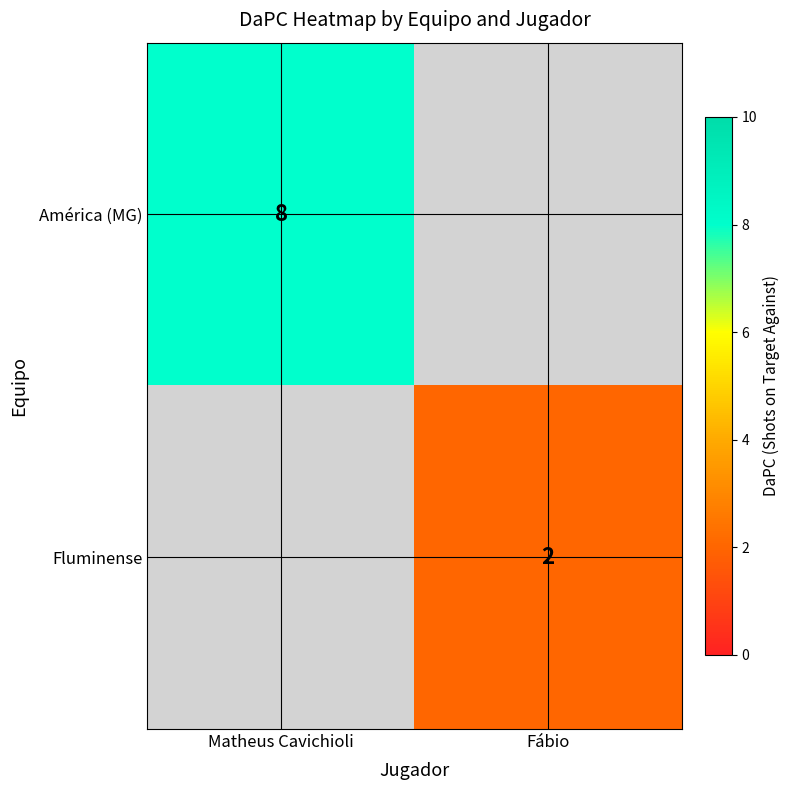

The América (MG) series shows 8 at Matheus Cavichioli. True or false?

True